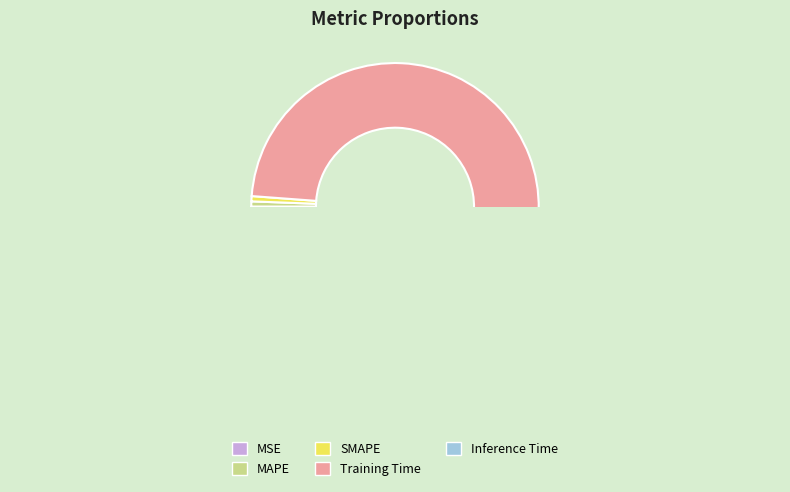

Between Training Time and SMAPE, which is larger?

Training Time